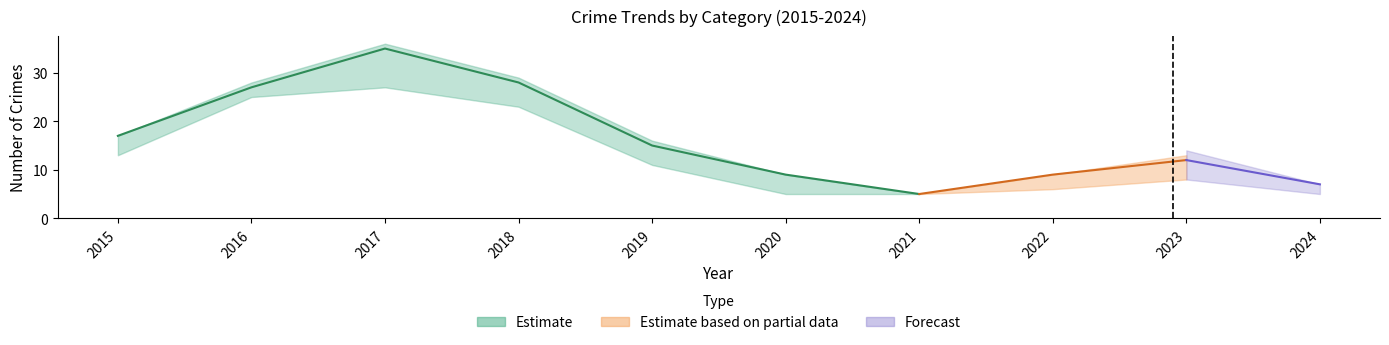

What is the greatest value displayed?

35